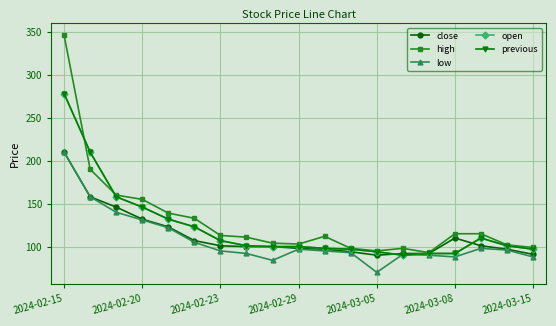

Reading right to left, extract all data points from this chart.

close: 91	97	101	110	92	92	90	94	97	98	100	100	101	107	123	132	146	158	210
high: 99	102	115	115	93	98	95	98	112	103	104	111	113	133	139	155	160	190	346
low: 88	96	98	88	90	91	70	93	95	97	84	92	95	105	122	131	140	158	210
open: 97	101	110	92	92	90	94	97	98	100	100	101	107	123	132	146	158	210	278
previous: 97	101	110	92	92	90	94	97	98	100	100	101	107	123	132	146	158	210	278